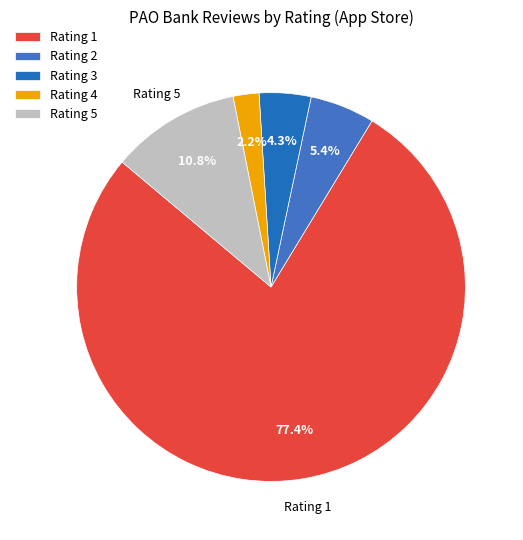

What is the smallest slice in the pie chart?

Rating 4